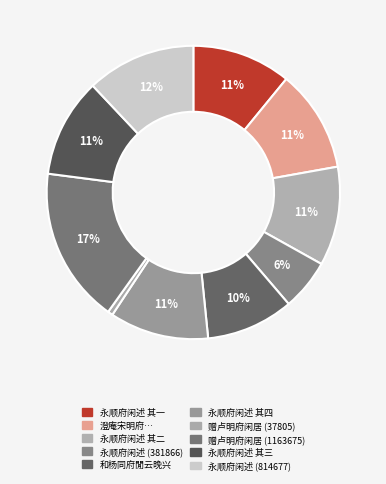

What is the largest slice in the pie chart?

赠卢明府闲居